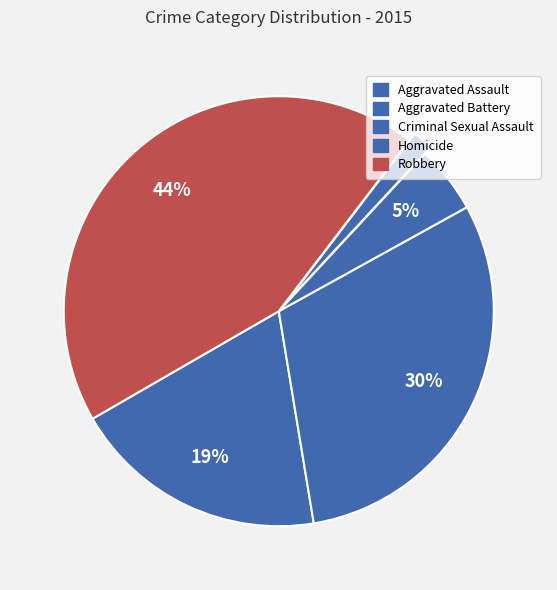

The Aggravated Assault slice represents 14% of the pie. True or false?

False